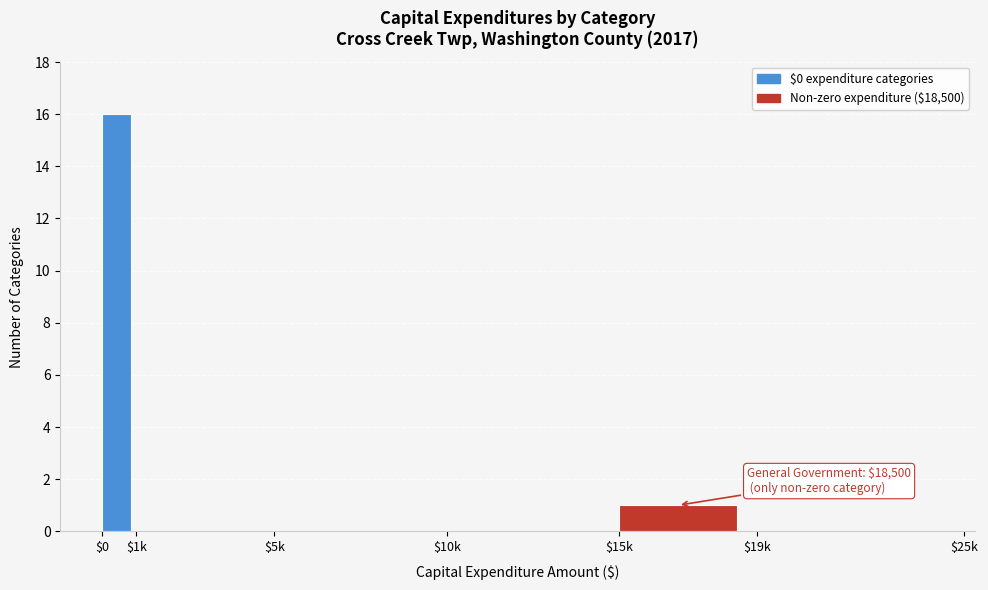

What is the sum of all values?

17